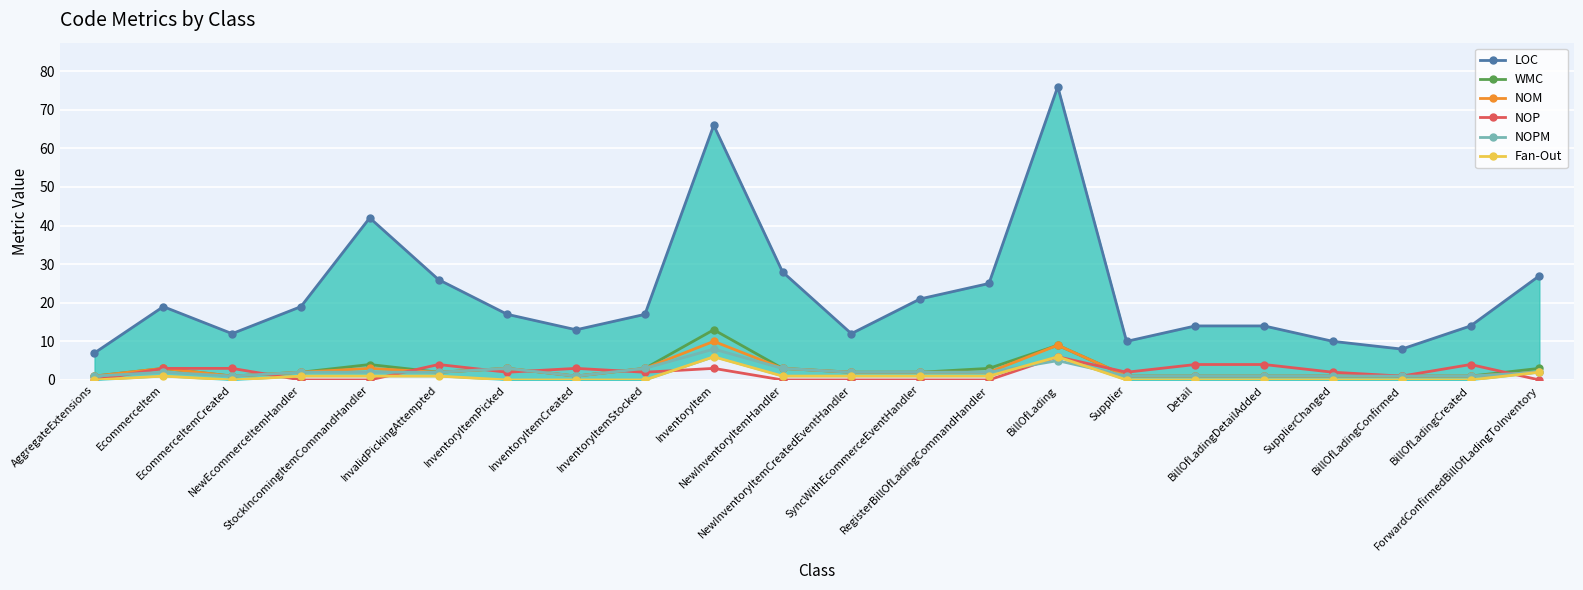

True or false: NOP and LOC cross at least once.

False